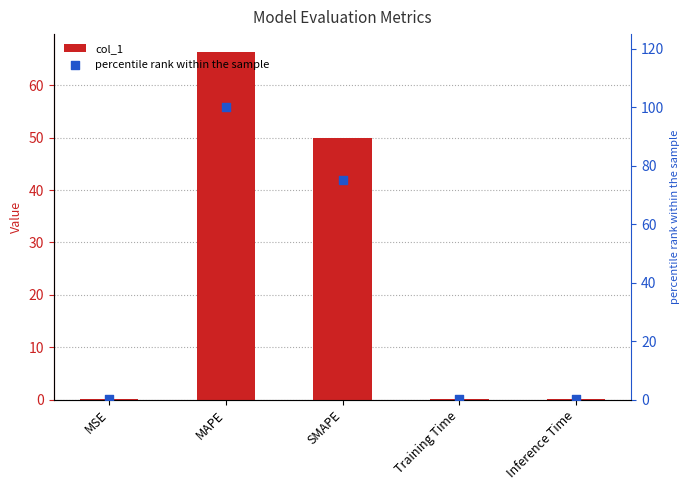

Which series has the largest Y range (max minus min)?

percentile rank within the sample